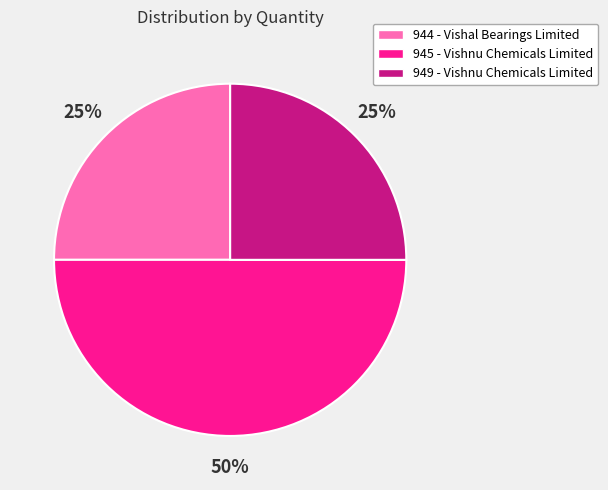

The 949 - Vishnu Chemicals Limited slice represents 25% of the pie. True or false?

True